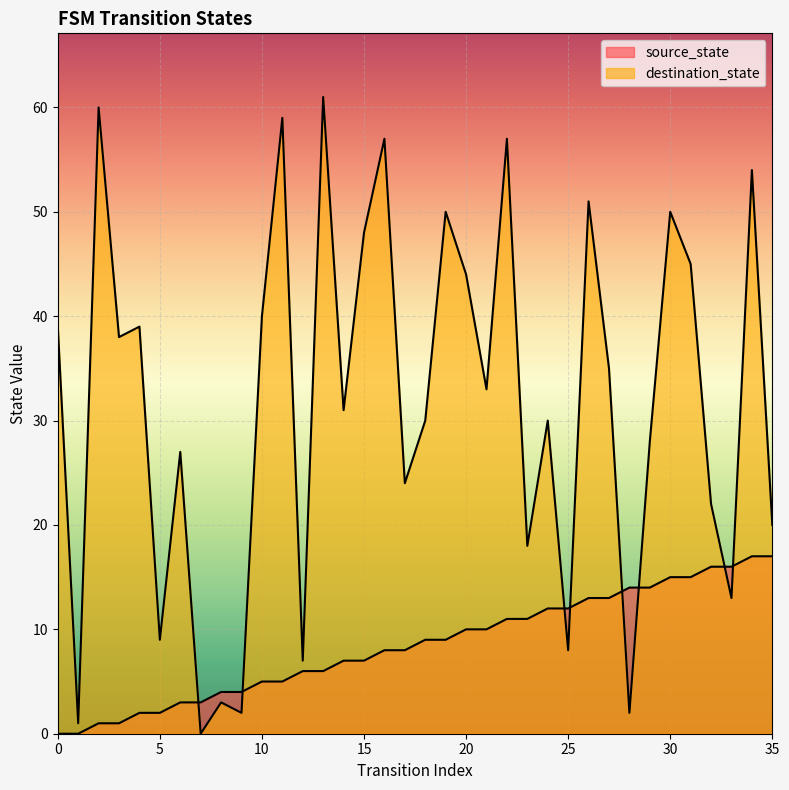

Which series has the widest spread of values?

destination_state